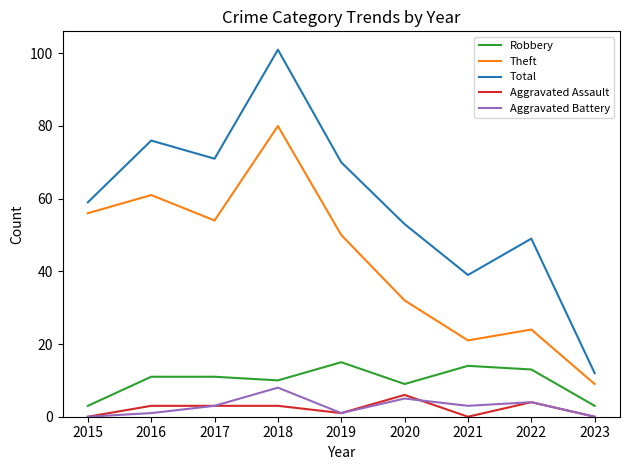

How many lines are shown in the chart?

5